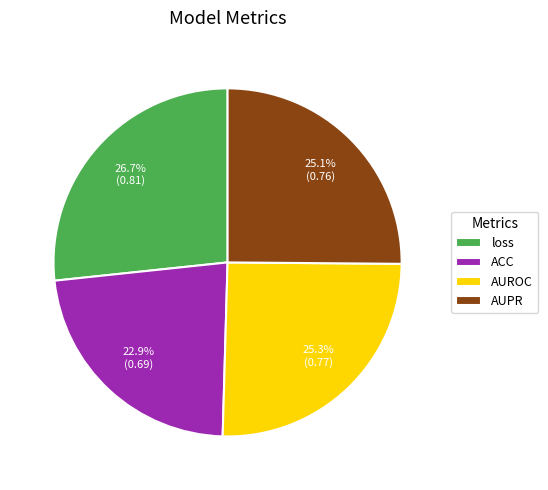

What percentage is the AUROC slice, to the nearest percent?

25%